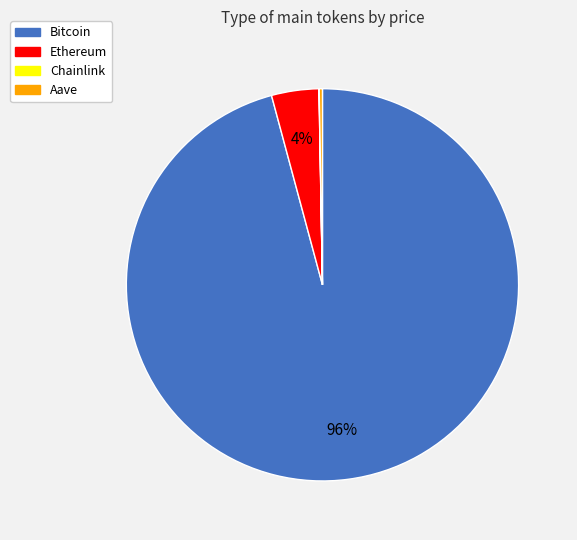

Is there a majority slice in this chart?

Yes